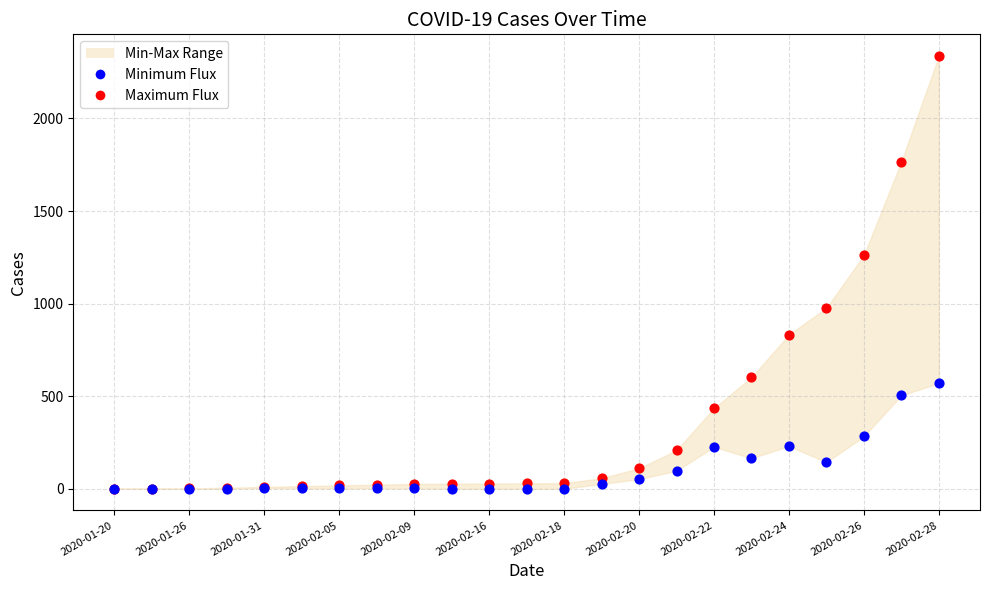

Across all series, what Y value is closest to 1169?

1261